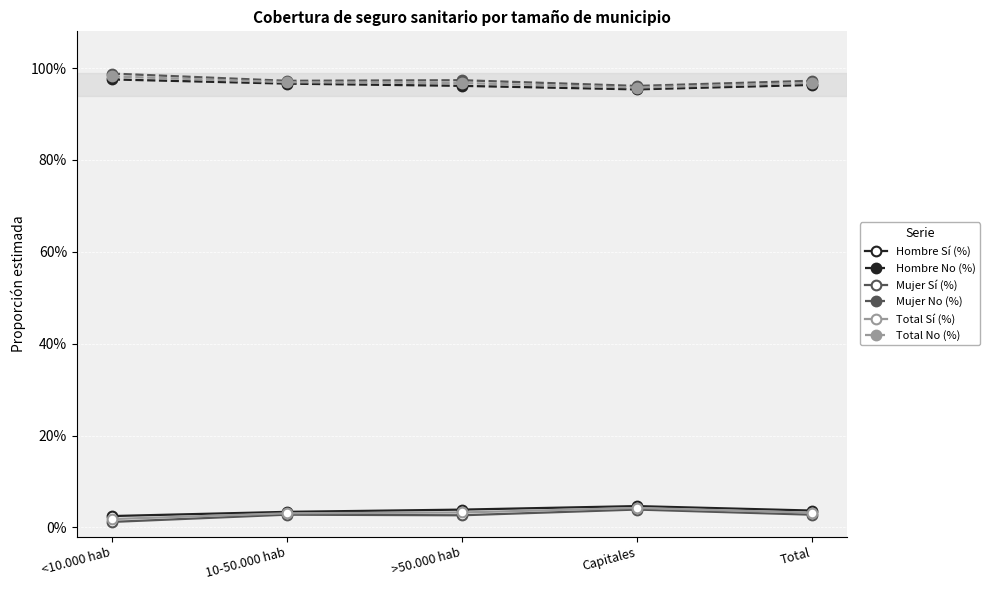

Reading right to left, list all the values displayed in this chart.

Hombre Sí (%): Total=0.0	Capitales=0.0	>50.000 hab=0.0	10-50.000 hab=0.0	<10.000 hab=0.0
Hombre No (%): Total=1.0	Capitales=1.0	>50.000 hab=1.0	10-50.000 hab=1.0	<10.000 hab=1.0
Mujer Sí (%): Total=0.0	Capitales=0.0	>50.000 hab=0.0	10-50.000 hab=0.0	<10.000 hab=0.0
Mujer No (%): Total=1.0	Capitales=1.0	>50.000 hab=1.0	10-50.000 hab=1.0	<10.000 hab=1.0
Total Sí (%): Total=0.0	Capitales=0.0	>50.000 hab=0.0	10-50.000 hab=0.0	<10.000 hab=0.0
Total No (%): Total=1.0	Capitales=1.0	>50.000 hab=1.0	10-50.000 hab=1.0	<10.000 hab=1.0